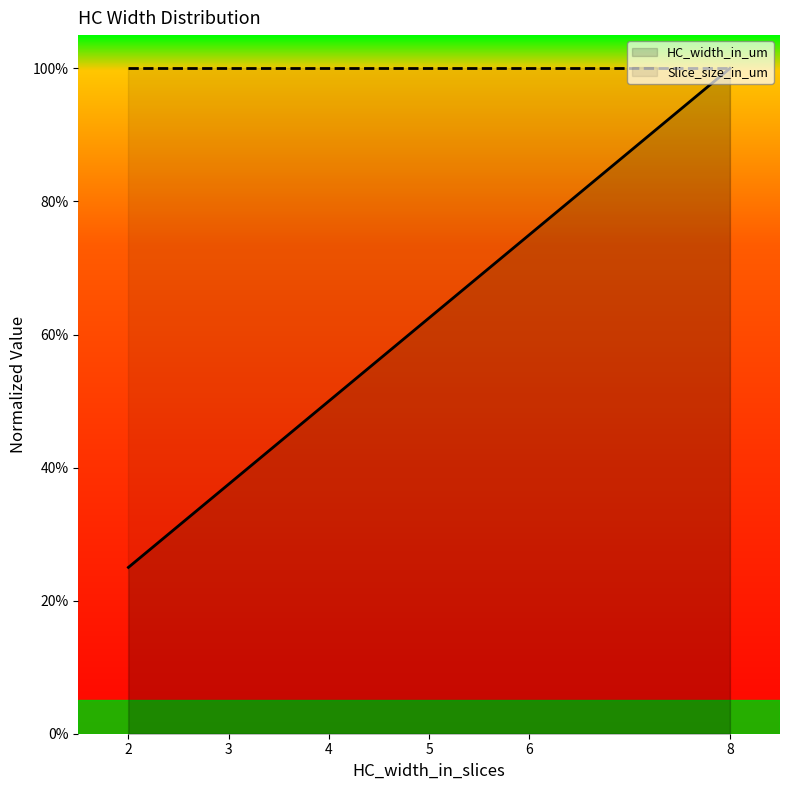

At how many categories does at least one series exceed 0?

6